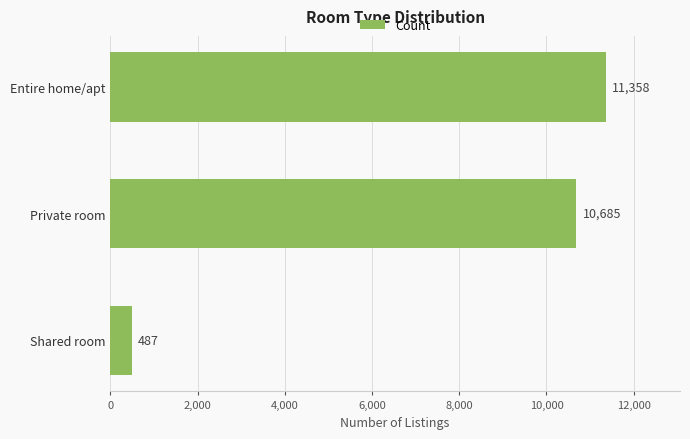

The value at Entire home/apt is 11358. True or false?

True